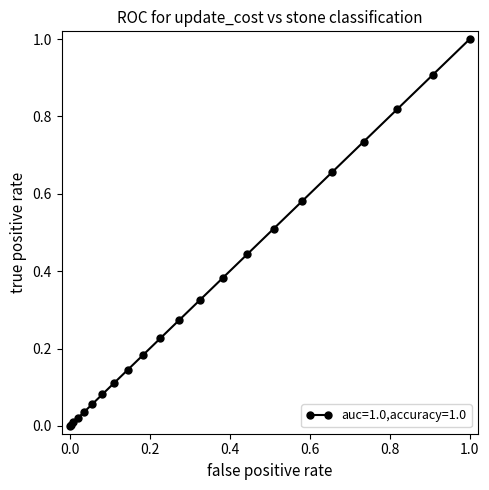

What is the difference between the maximum and second lowest values?

1.0